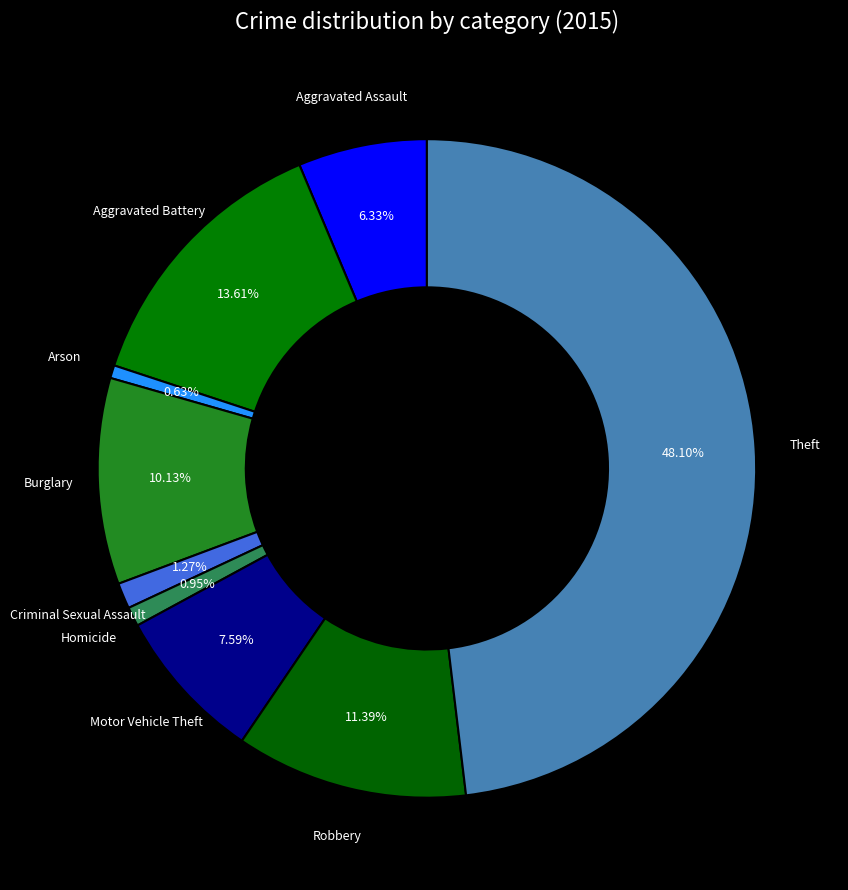

What percentage is the Arson slice, to the nearest percent?

1%